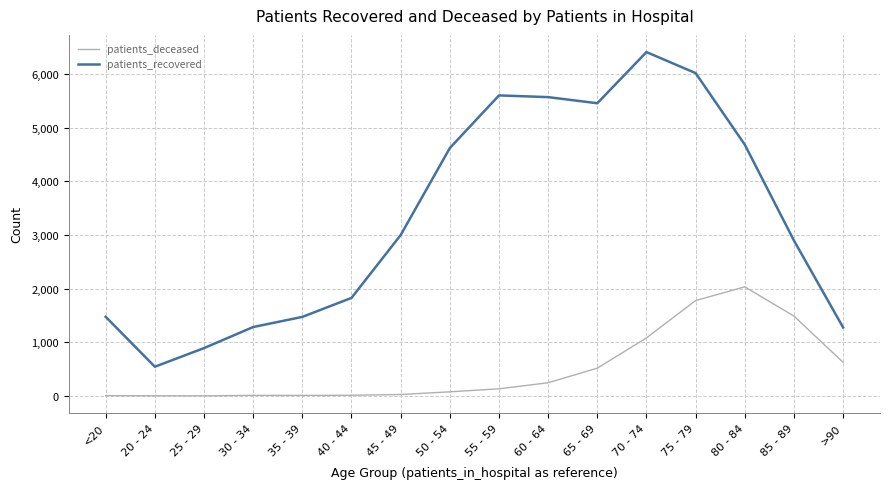

List the series in order of their overall mean, lowest first.

patients_deceased, patients_recovered